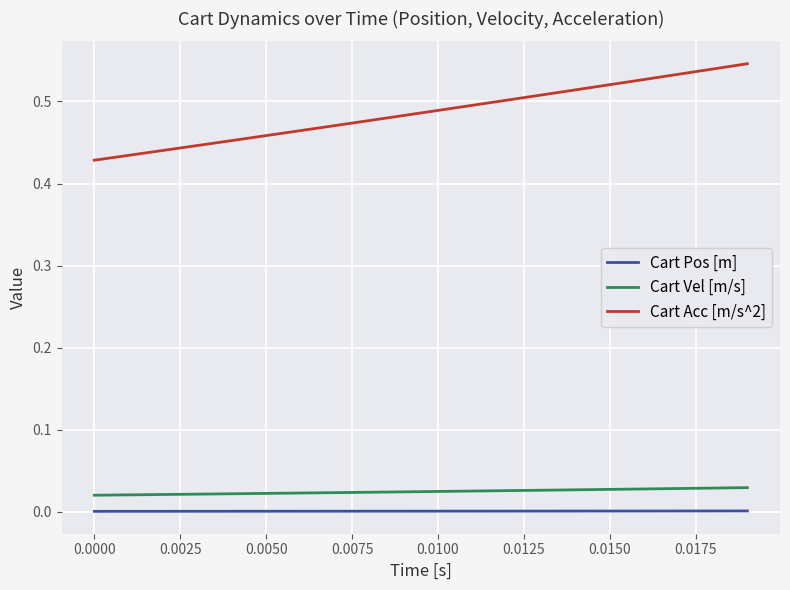

Which series has the widest spread of values?

Cart Acc [m/s^2]